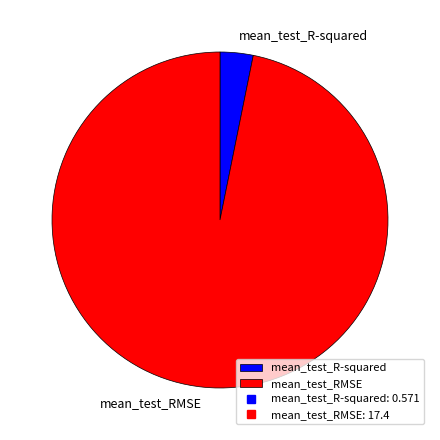

Which slice is the smallest?

mean_test_R-squared